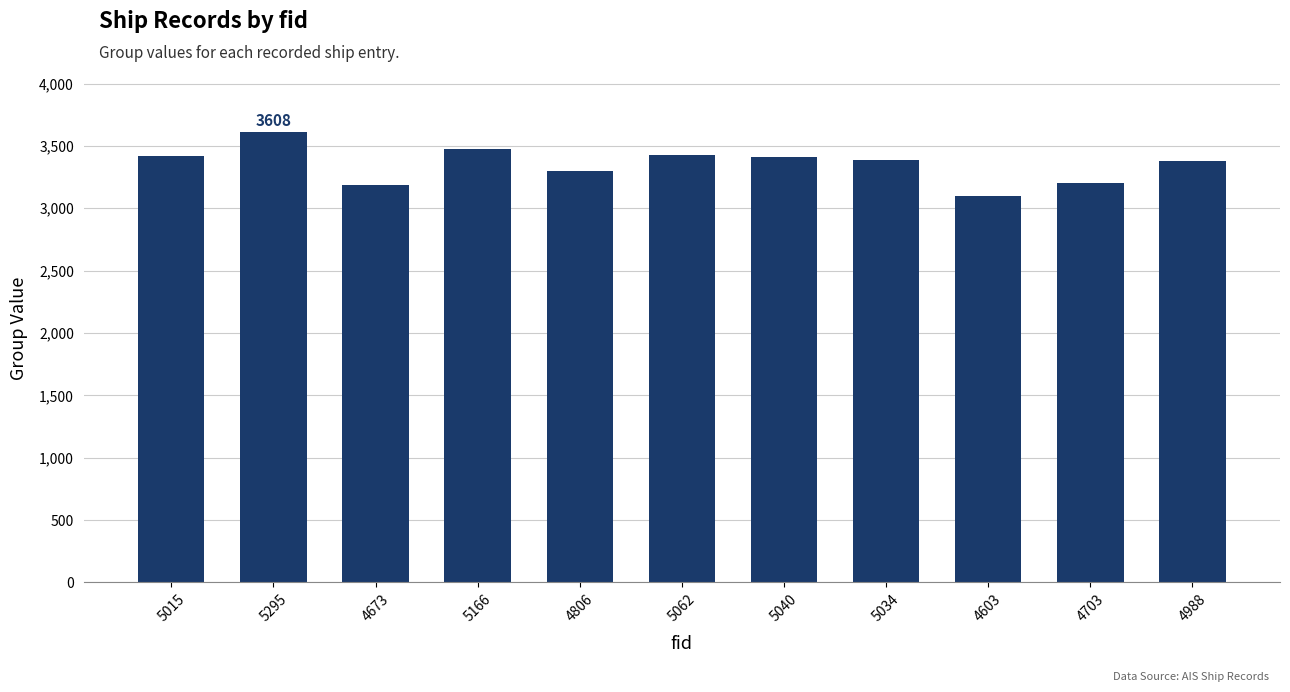

At which label does the data first exceed 3387?

5015